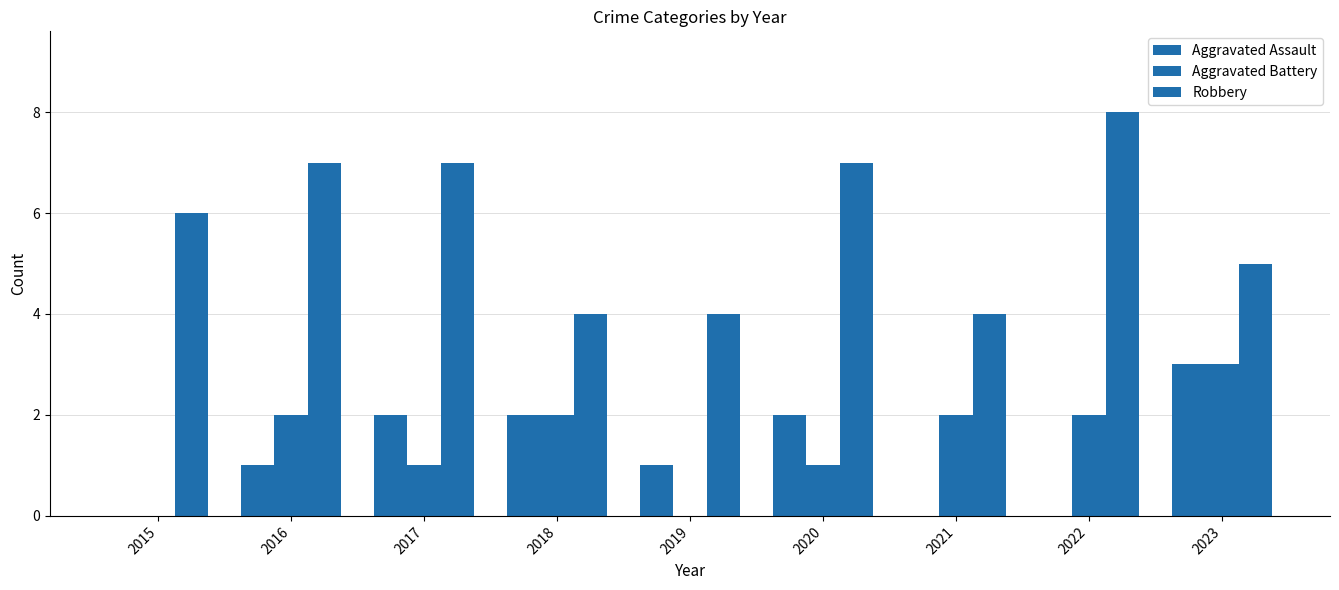

Reading left to right, transcribe all the data shown in this chart.

Aggravated Assault: 0	1	2	2	1	2	0	0	3
Aggravated Battery: 0	2	1	2	0	1	2	2	3
Robbery: 6	7	7	4	4	7	4	8	5